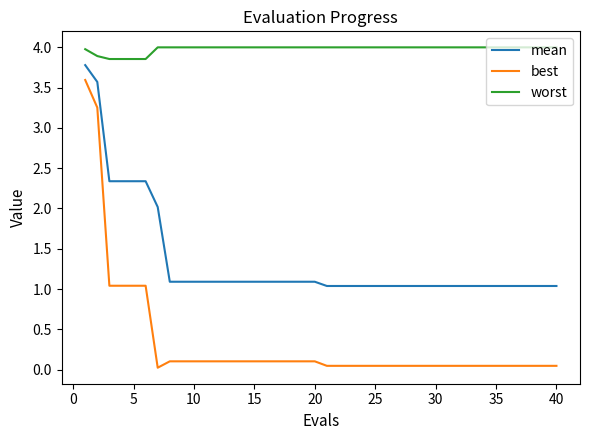

Which series has the largest total across all categories?

worst